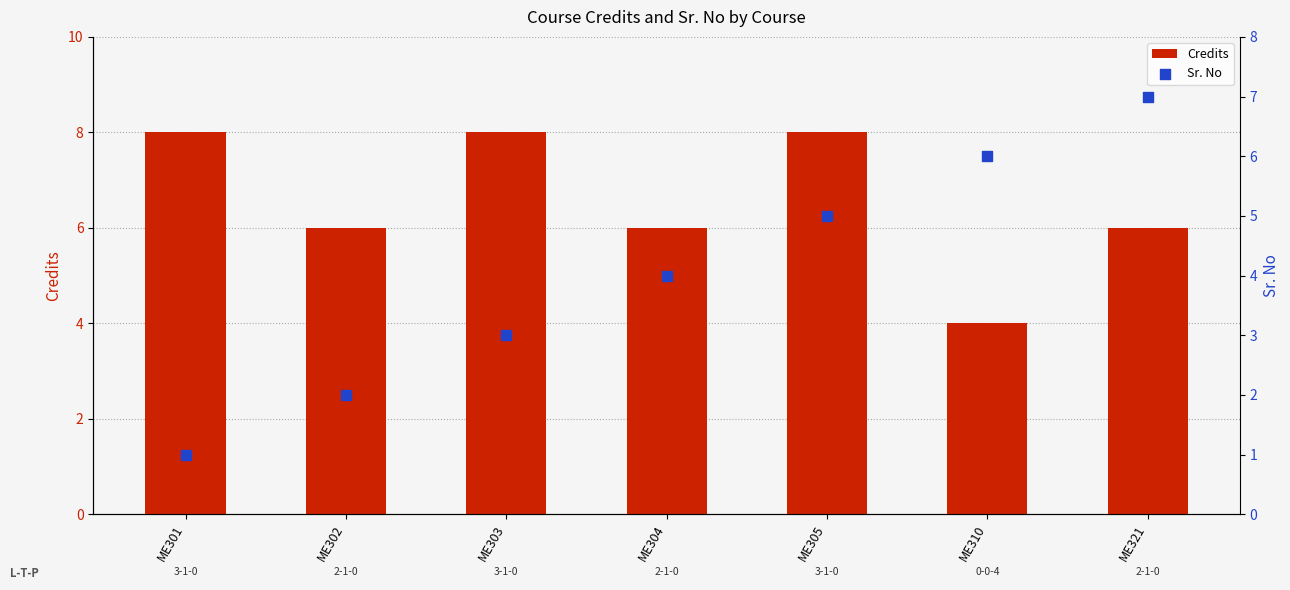

Which series reaches the minimum Y coordinate?

Sr. No